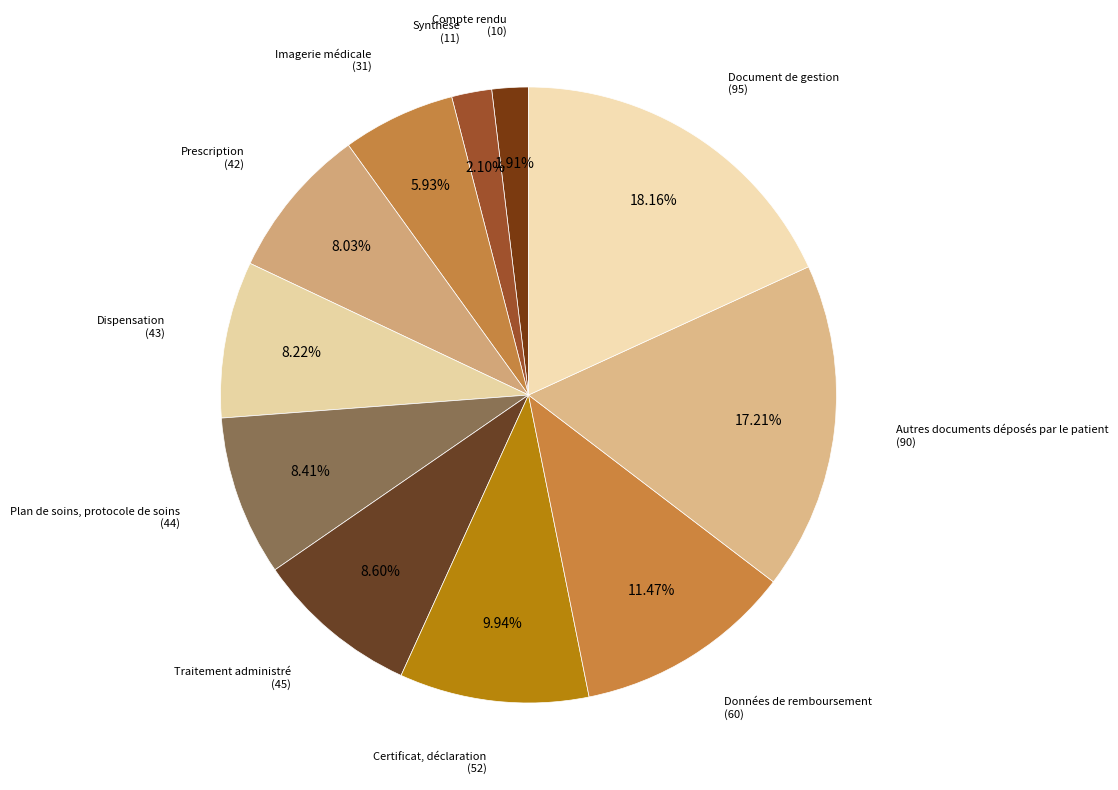

Is there a majority slice in this chart?

No